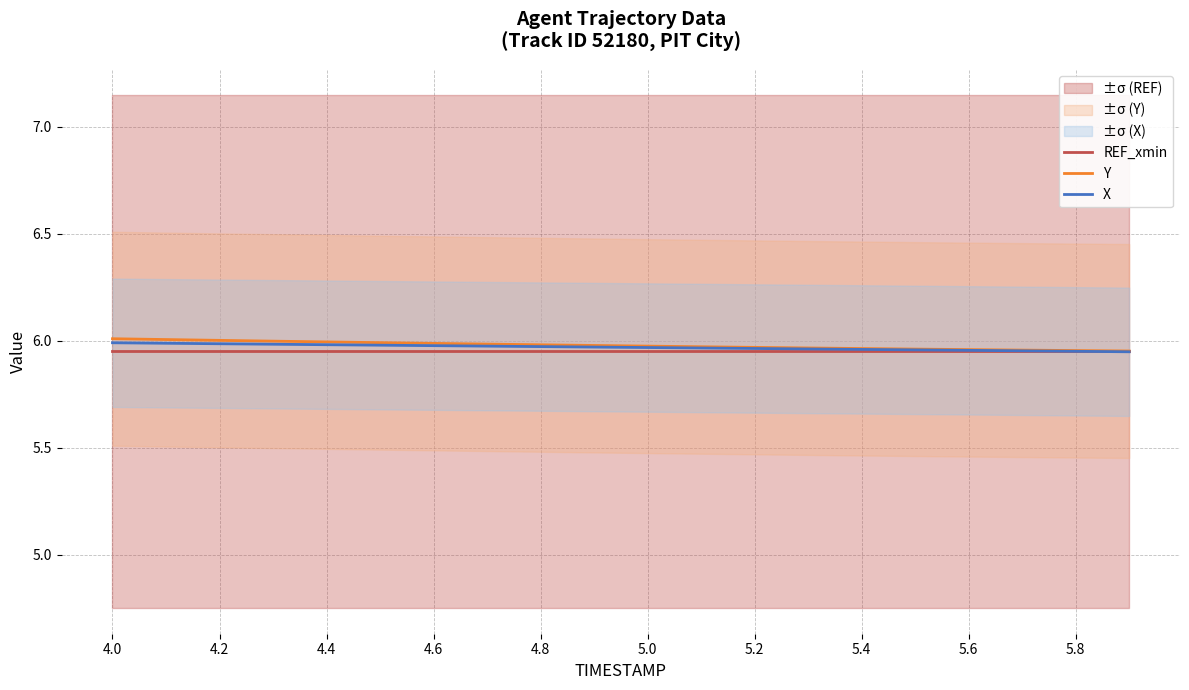

Reading left to right, extract all data points from this chart.

REF_xmin: 6.0	6.0	6.0	6.0	6.0	6.0	6.0	6.0	6.0	6.0	6.0	6.0	6.0	6.0	6.0	6.0	6.0	6.0	6.0	6.0
Y: 6.0	6.0	6.0	6.0	6.0	6.0	6.0	6.0	6.0	6.0	6.0	6.0	6.0	6.0	6.0	6.0	6.0	6.0	6.0	6.0
X: 6.0	6.0	6.0	6.0	6.0	6.0	6.0	6.0	6.0	6.0	6.0	6.0	6.0	6.0	6.0	6.0	6.0	6.0	6.0	5.9